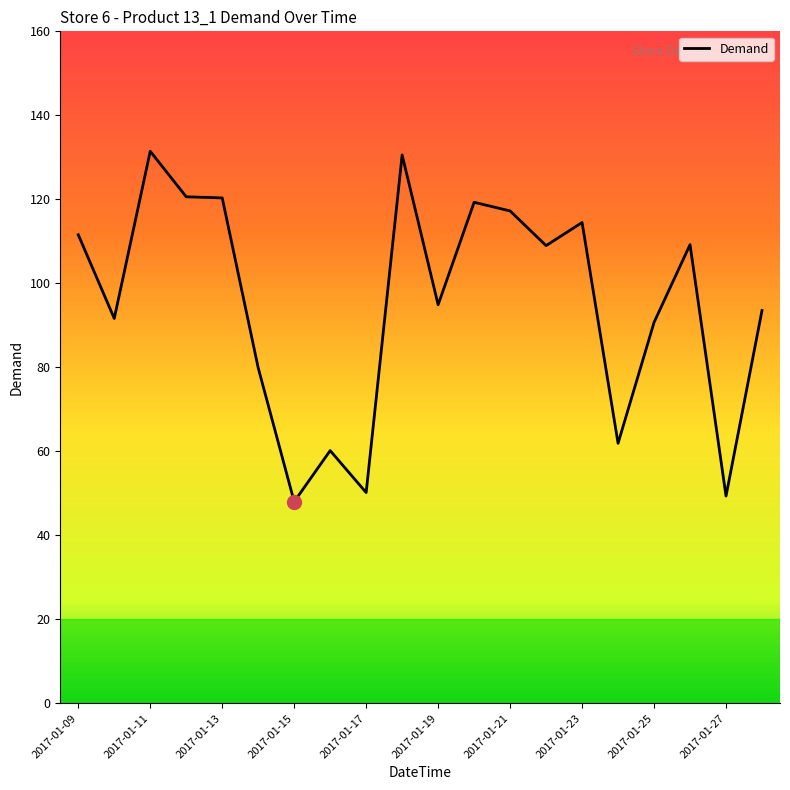

What is the smallest value displayed?

48.0